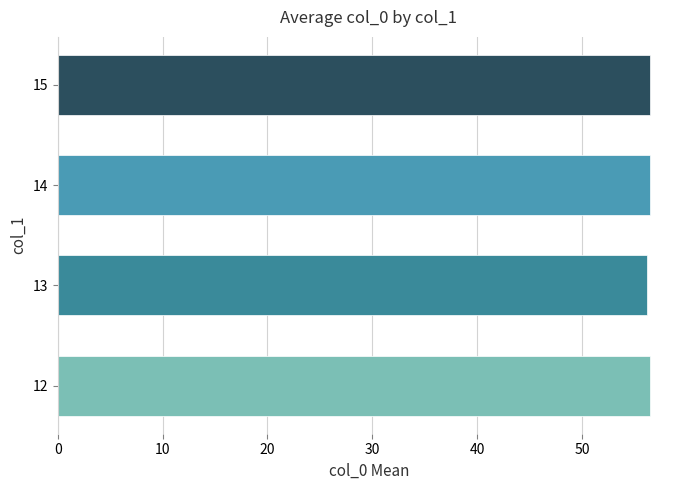

What is the greatest value displayed?

56.5